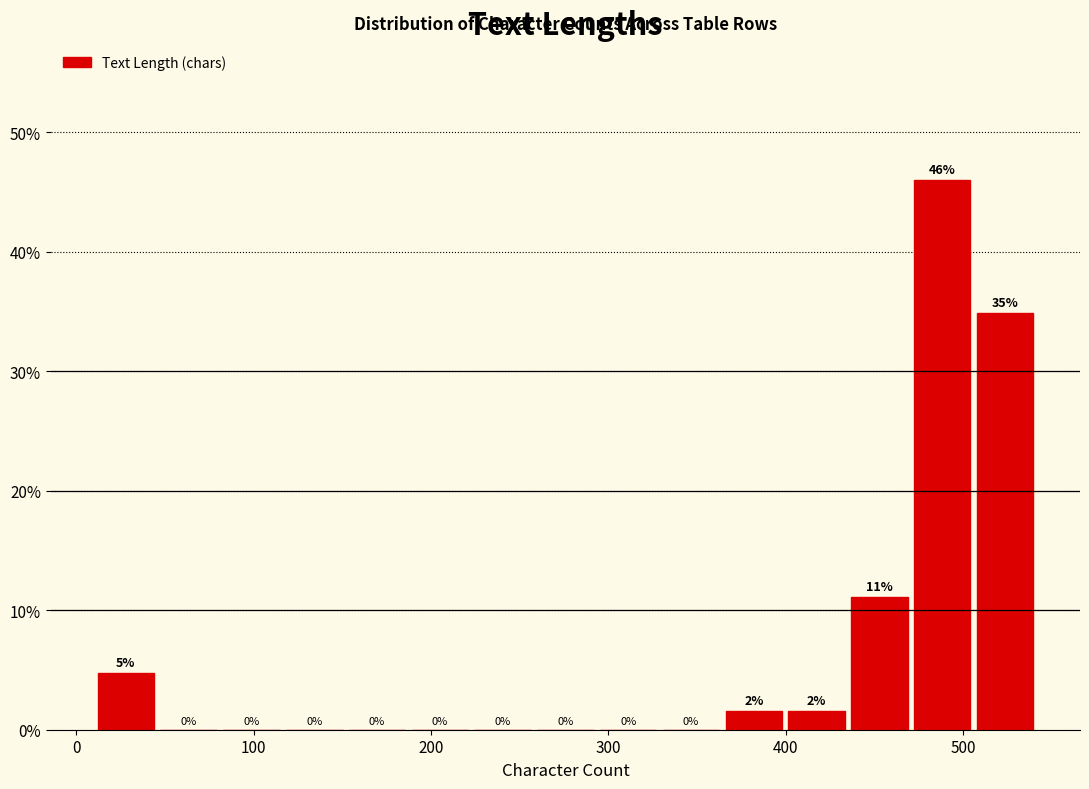

Around what value on the x-axis is the tallest bar? Give the approximate position of its centre, as read against the axis.

490